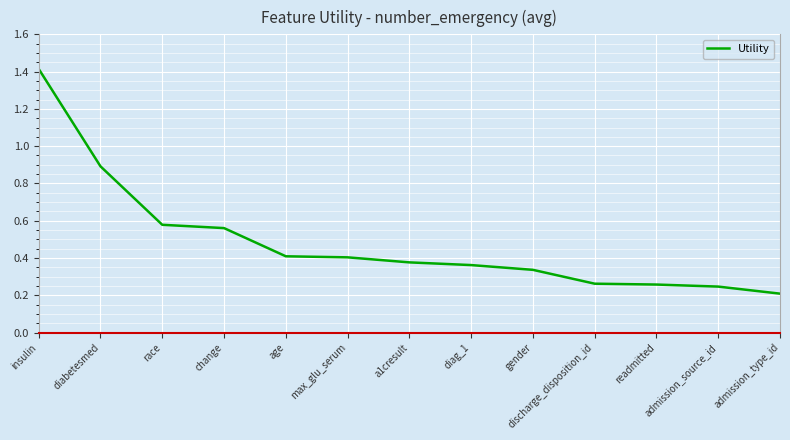

What position from the right is readmitted?

3